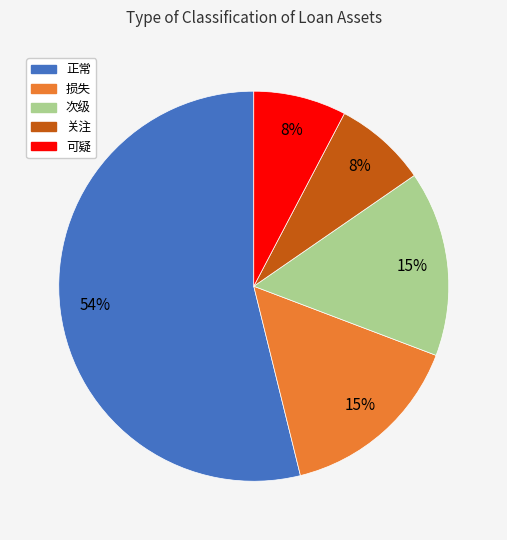

Is there a majority slice in this chart?

Yes